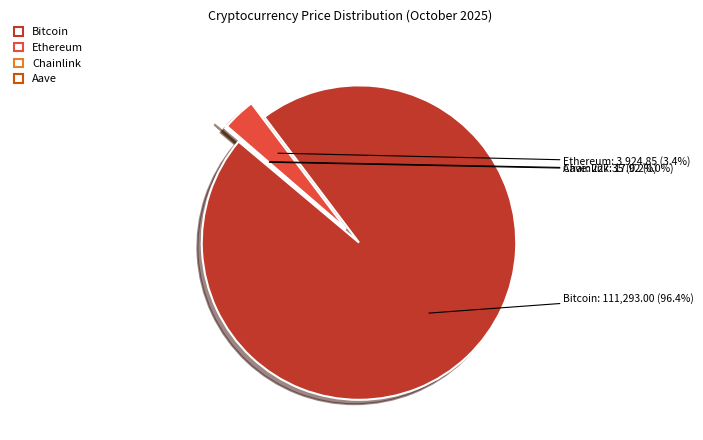

Which category has the biggest portion of the pie?

Bitcoin